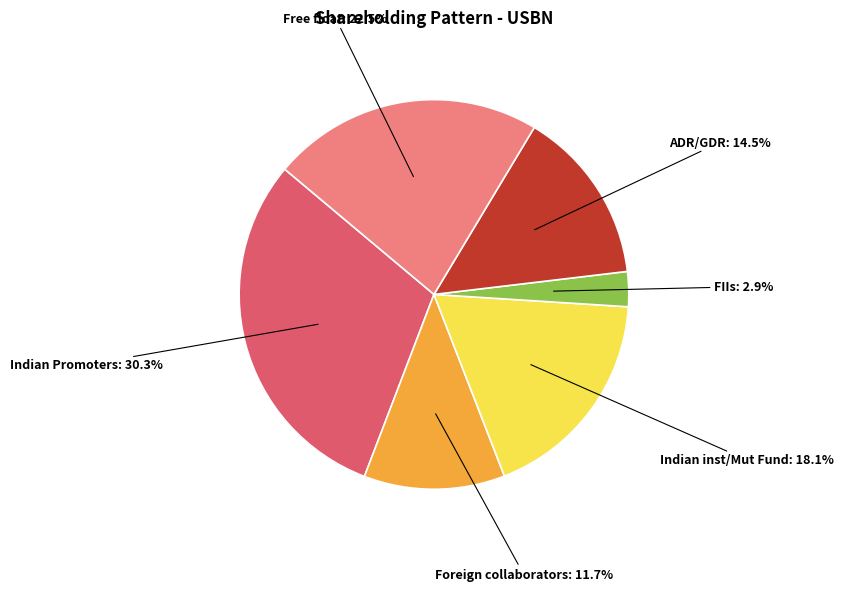

How many slices are in this pie chart?

6